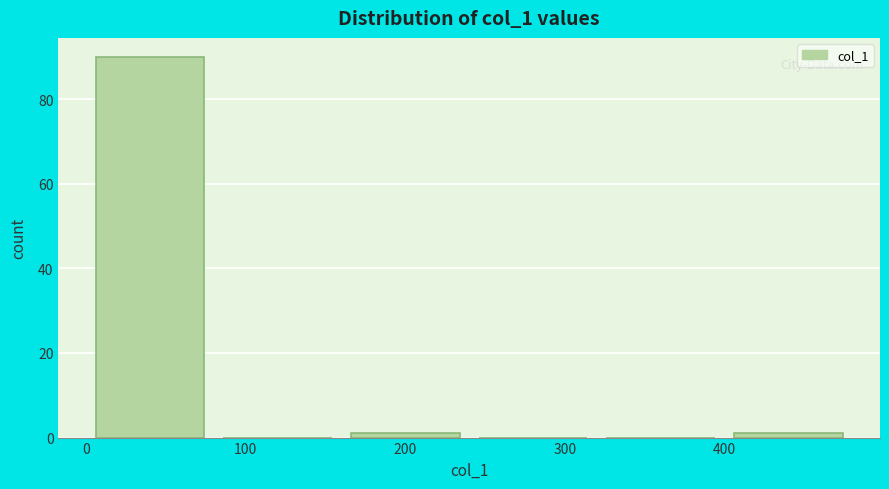

Over which range of the x-axis is the bar tallest?

0 to 80